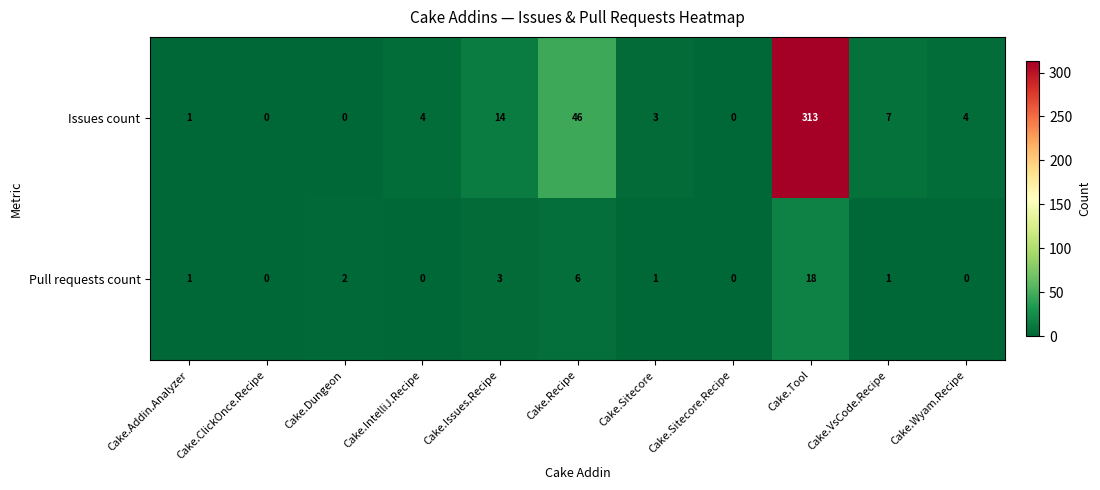

True or false: Issues count has a value of 0 at Cake.ClickOnce.Recipe.

True